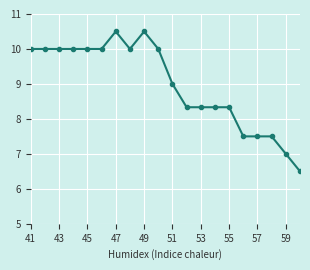

What is the greatest value displayed?

10.5